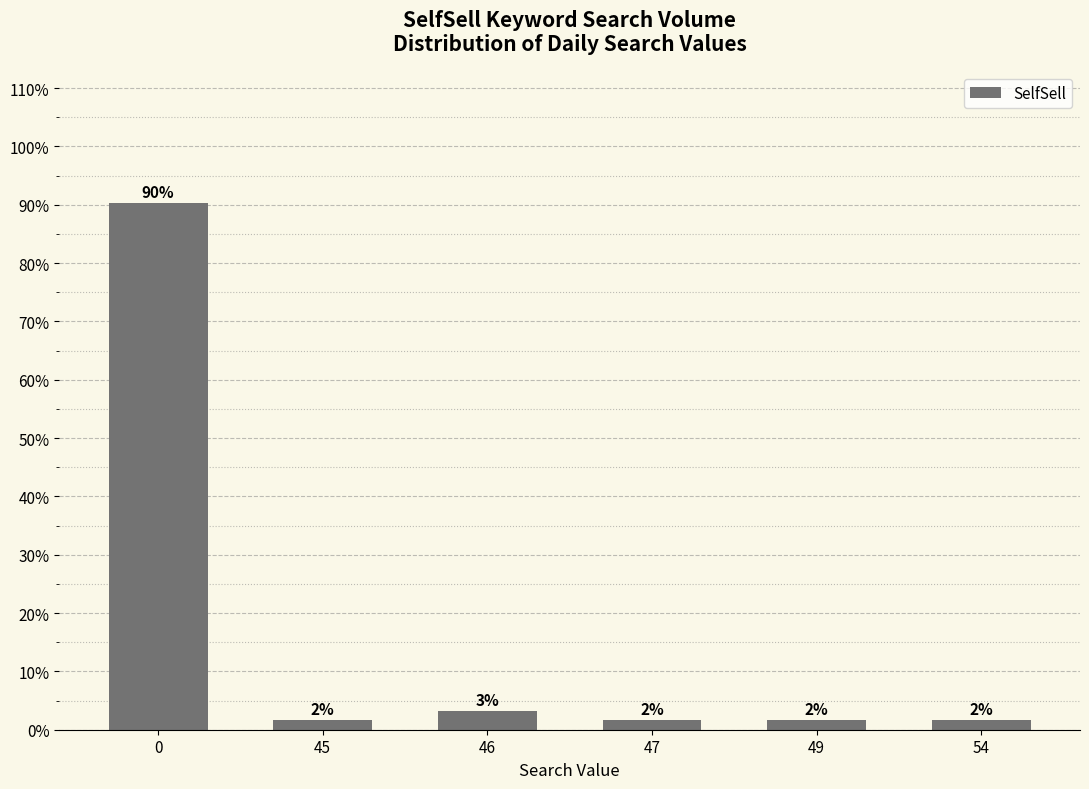

Are the bars horizontal?

No